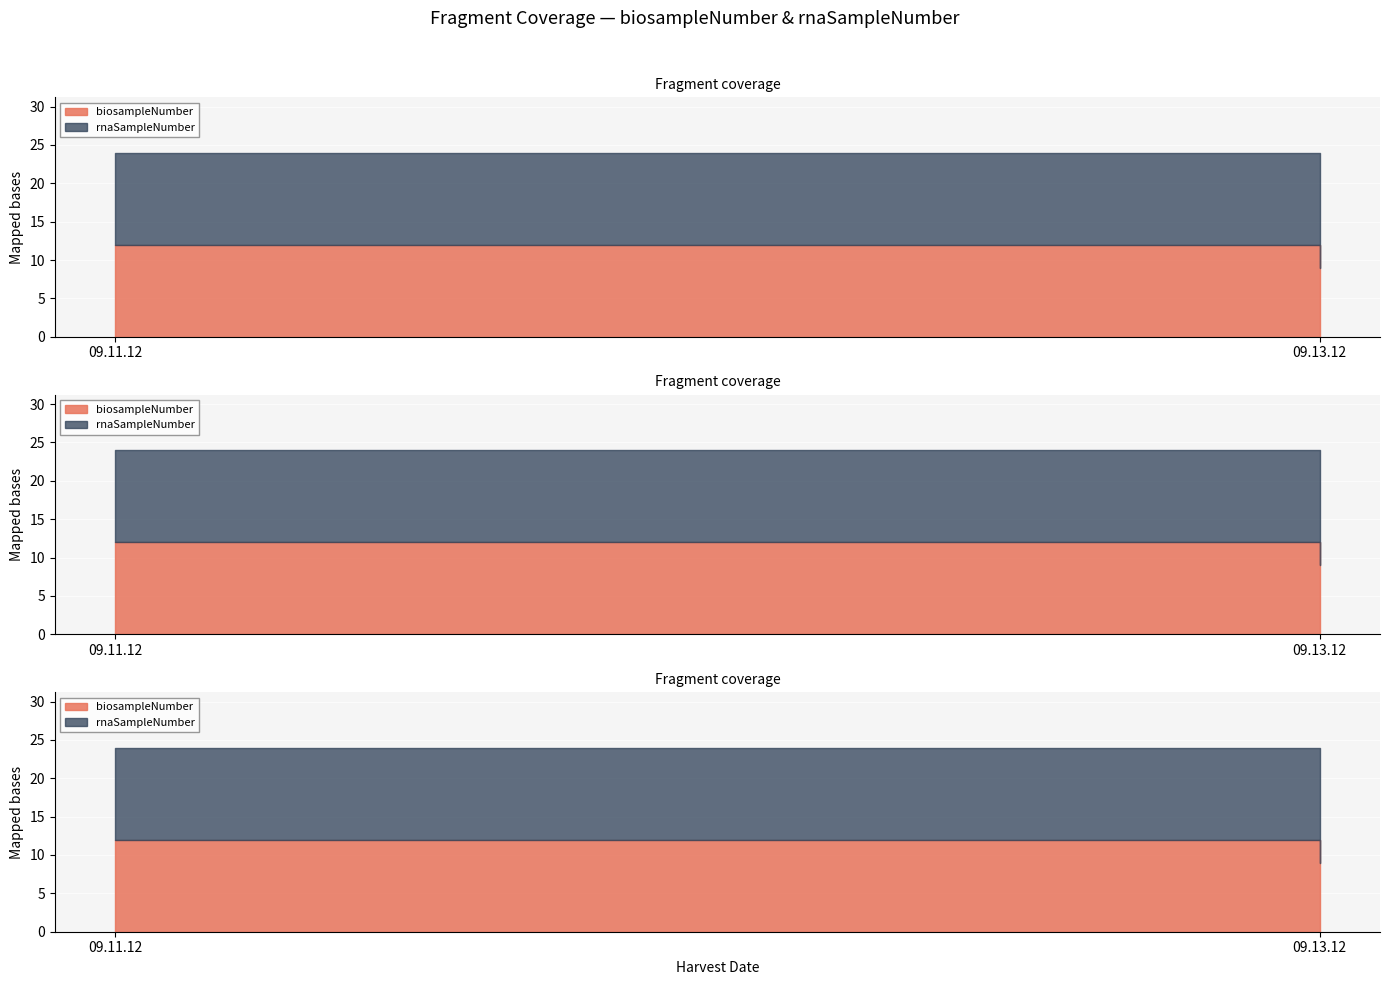

At which label is rnaSampleNumber closest to 10?

09.13.12